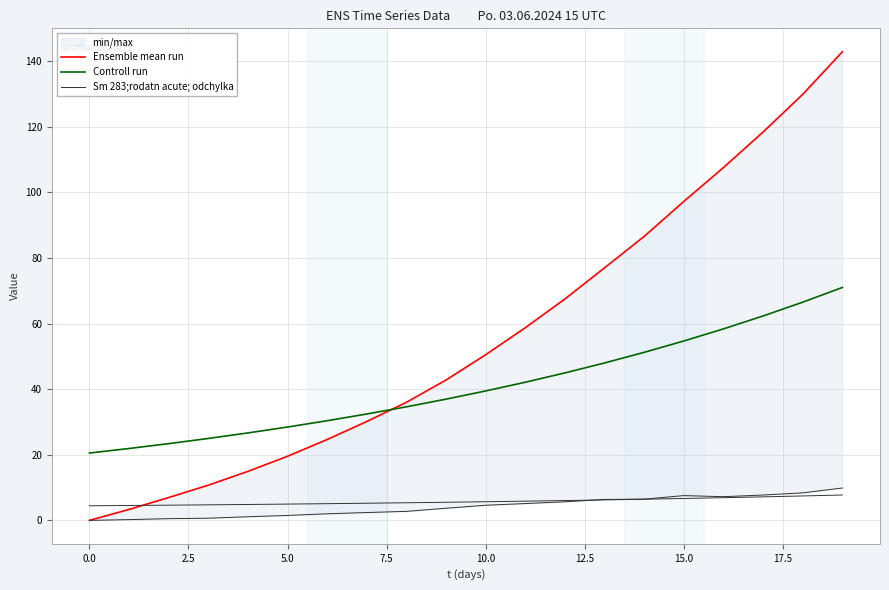

Which series has the largest total across all categories?

Ensemble mean run